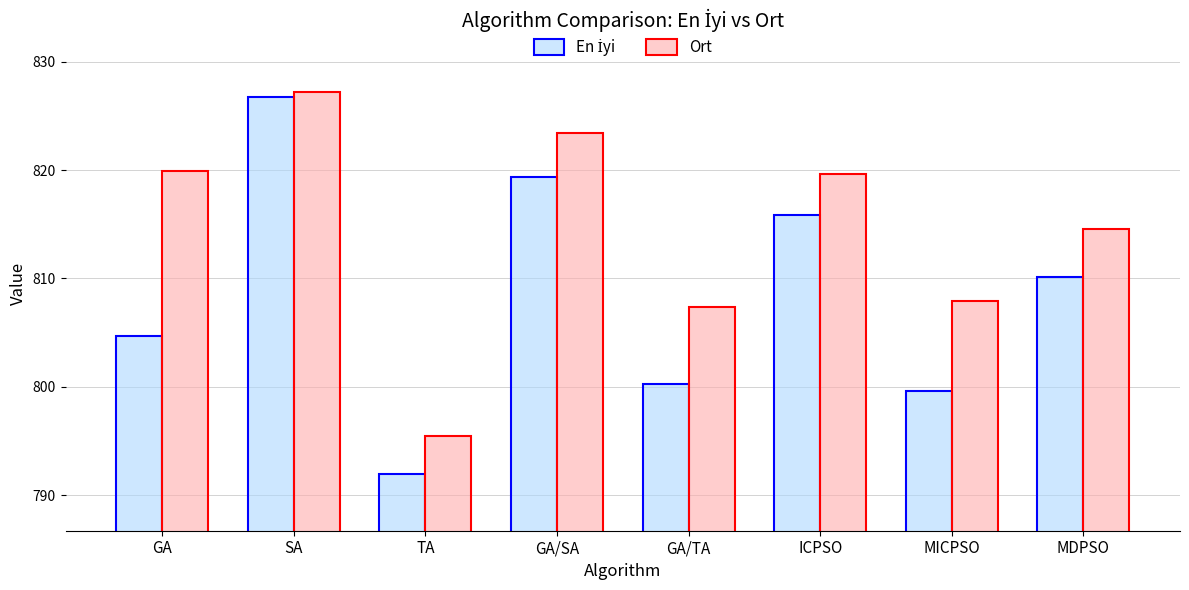

At how many categories does at least one series exceed 812?

5